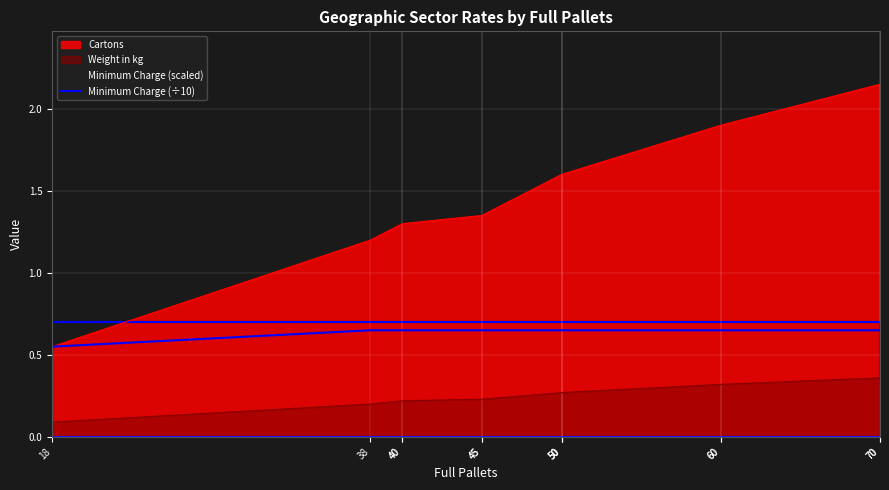

The chart shows a value of 0.7 at 70. True or false?

True